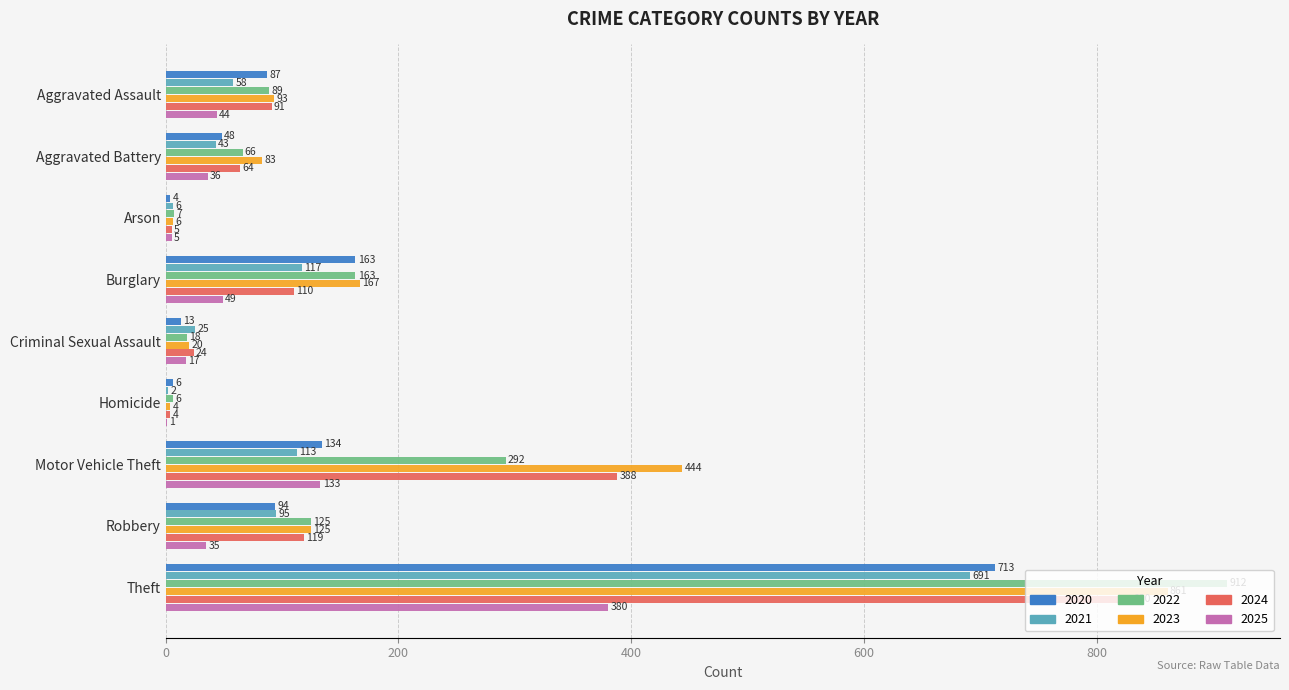

How many data points does each series have?

9